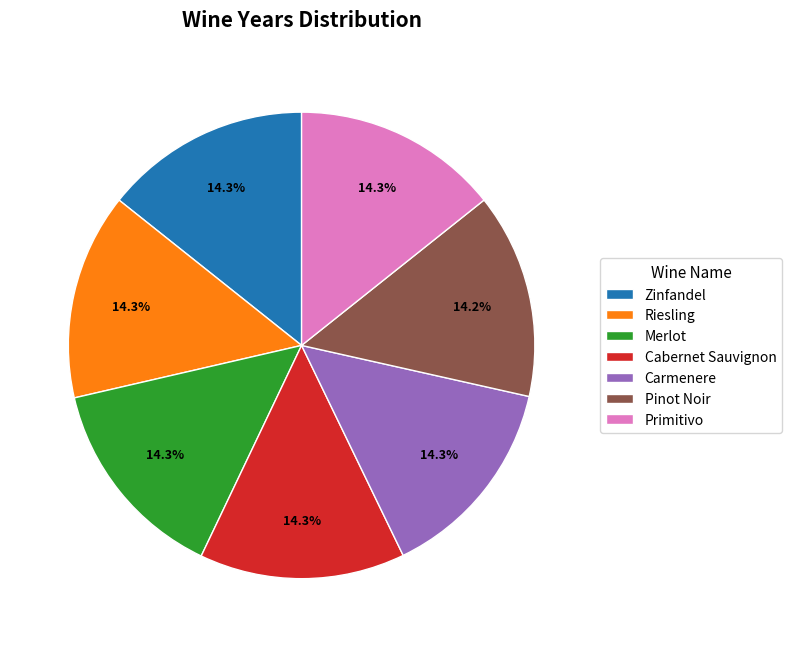

To the nearest percent, what is the average slice percentage?

14%